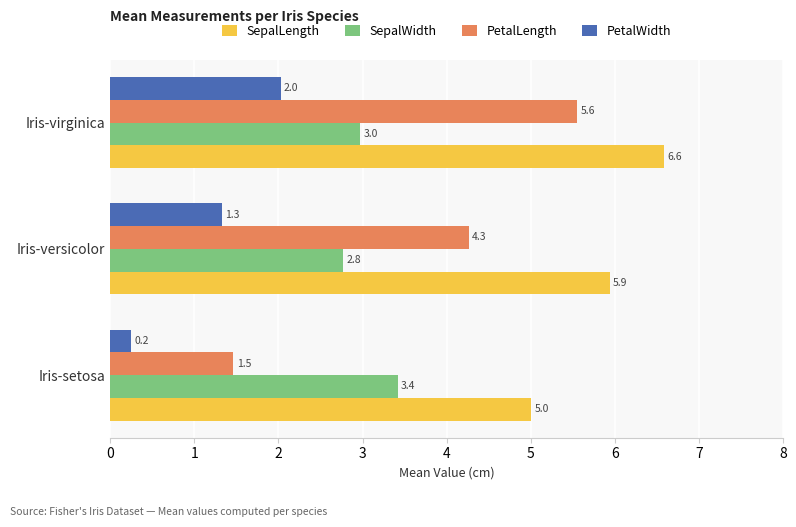

What is the average value of the PetalLength series?

3.8